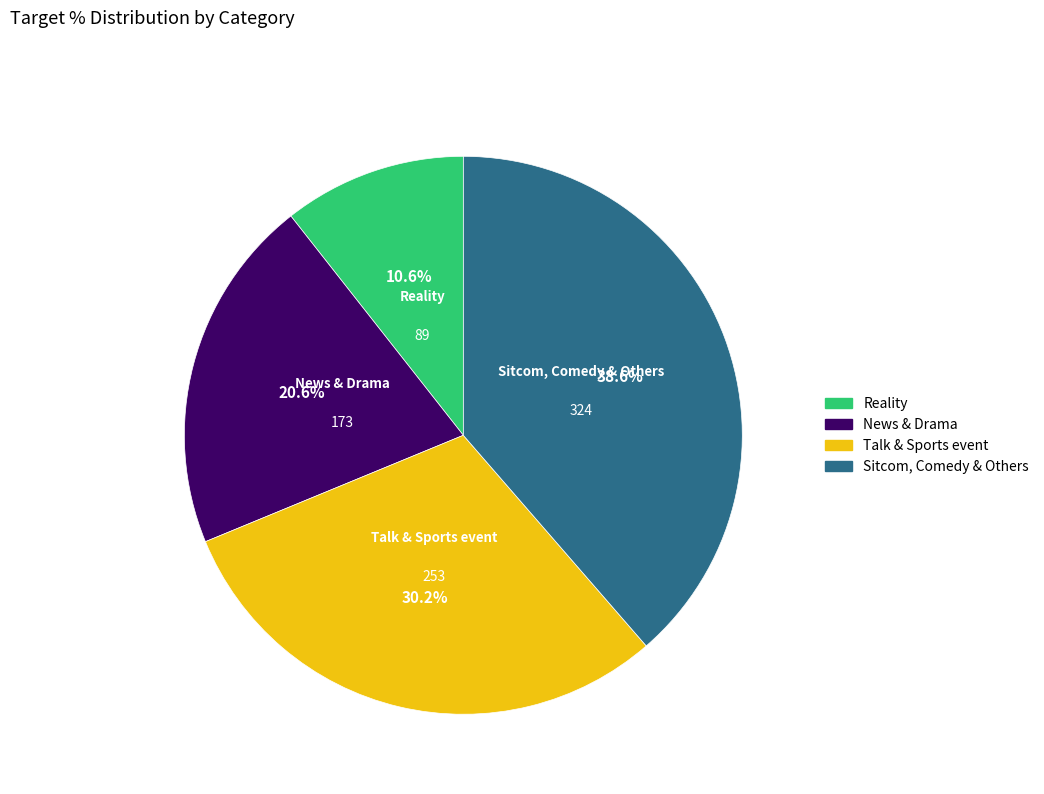

Combined, do News & Drama and Talk & Sports event account for over 50%?

Yes